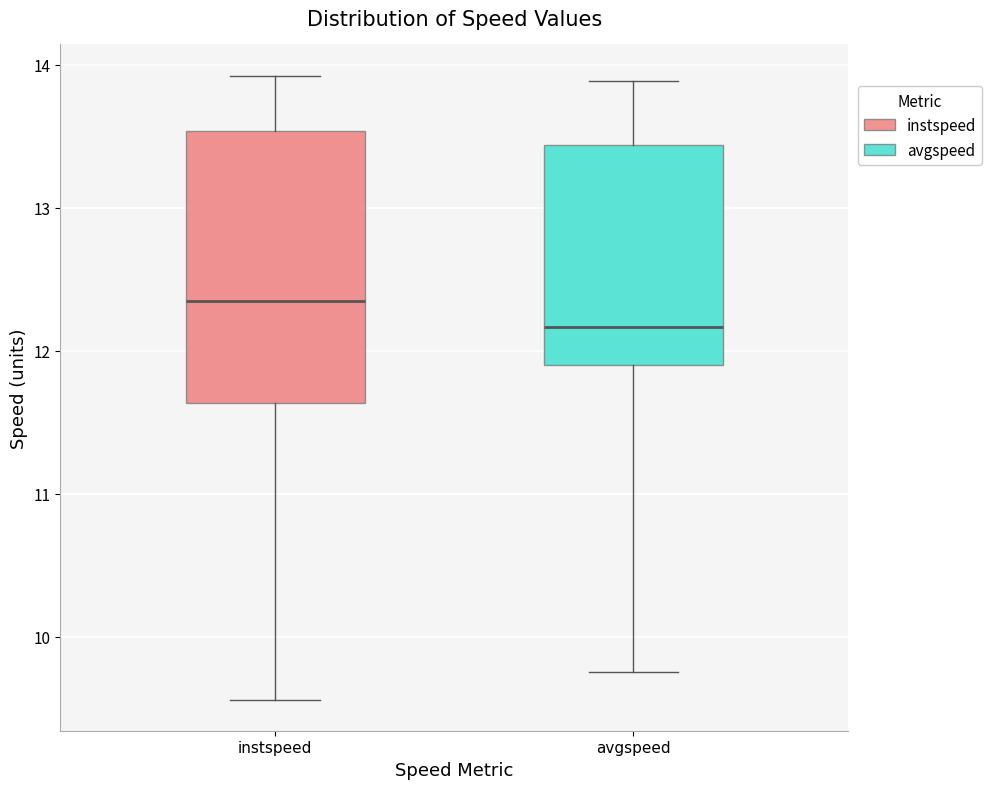

Reading left to right, transcribe this box plot: for each box, give where its median line is, the range the box spans, and where its two whiskers end, as read against the y-axis. The values are not printed on the chart, so give them approximately, as read against the axis.

instspeed: median 12.3, box 11.6 to 13.5, whiskers 9.6 to 13.9
avgspeed: median 12.2, box 11.9 to 13.4, whiskers 9.8 to 13.9